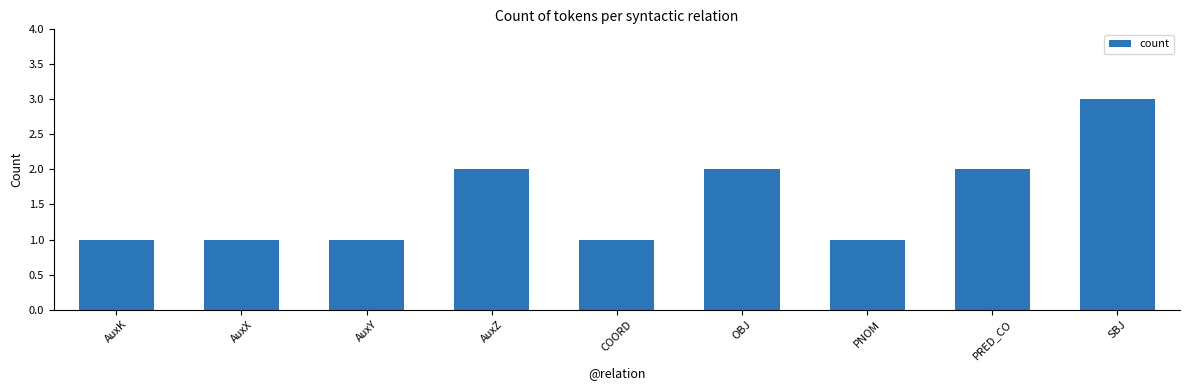

Is it true that the value at PRED_CO is 2?

True